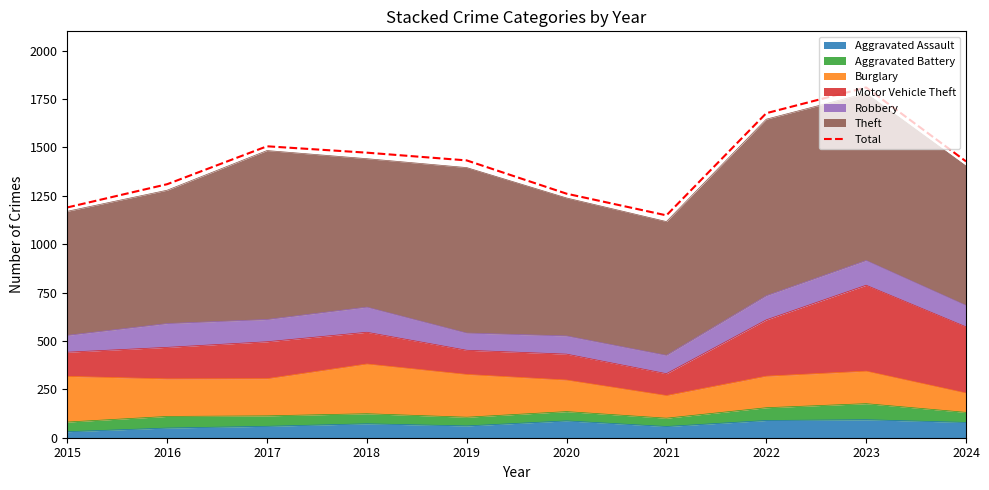

List the labels in order of value, smallest first.

2021, 2015, 2020, 2016, 2024, 2019, 2018, 2017, 2022, 2023